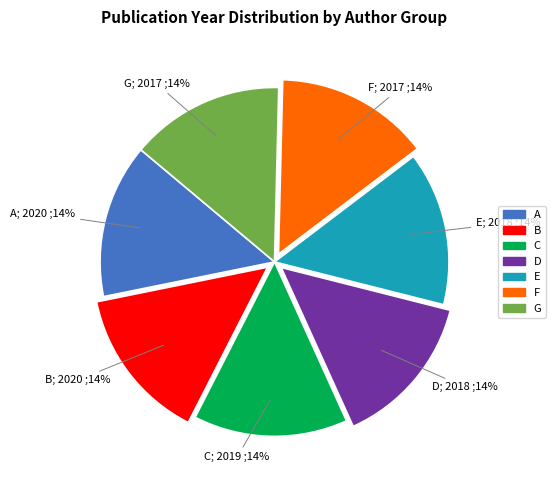

How many segments does this pie chart have?

7